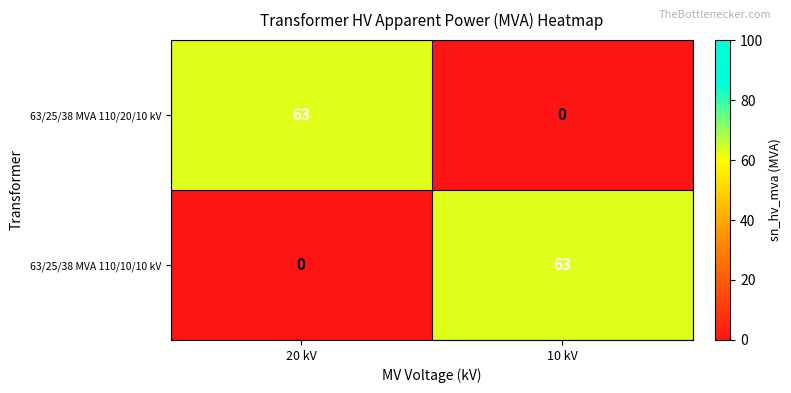

What is the total value across all series at 10 kV?

63